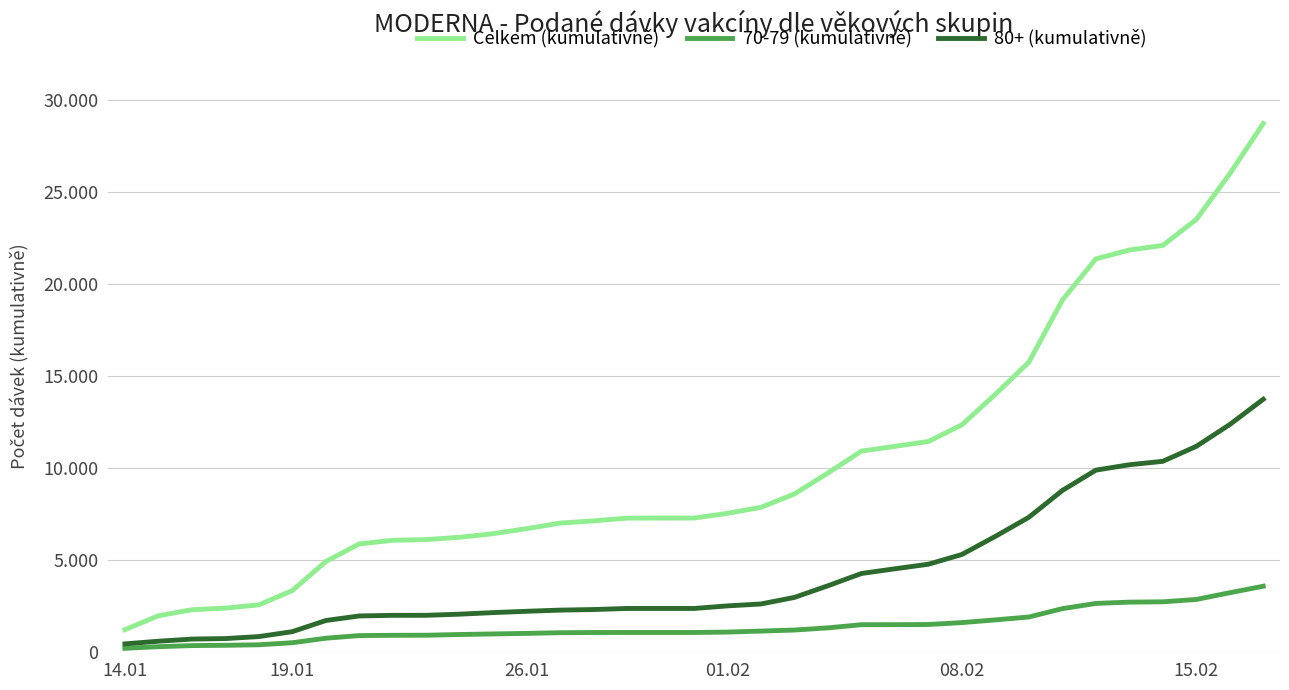

At which category is the sum across all series the highest?

34